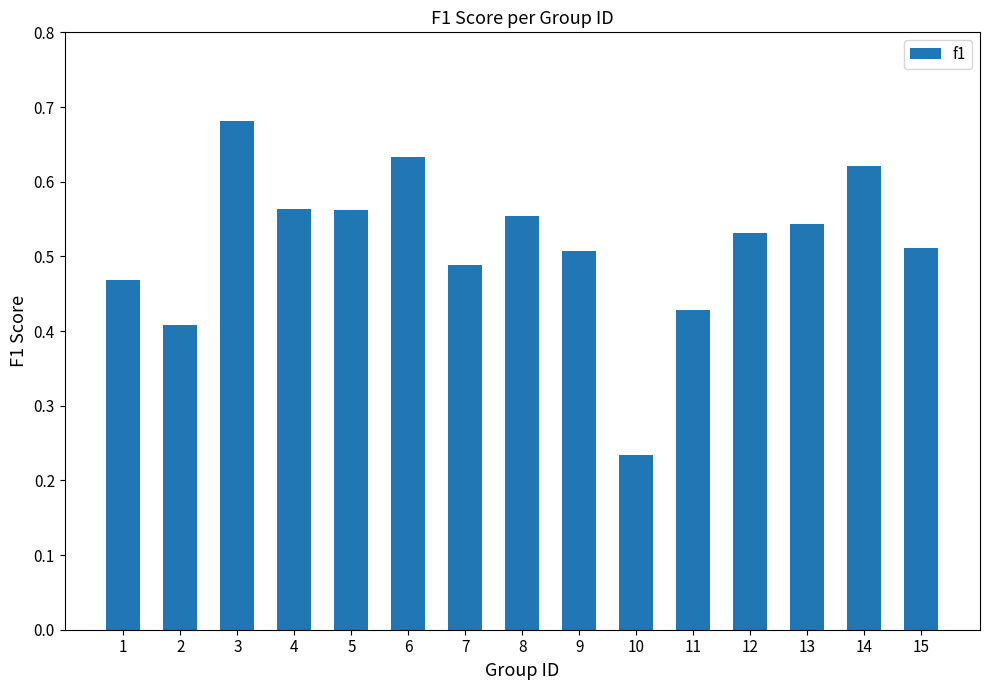

Where is the data nearest to the value 0?

10